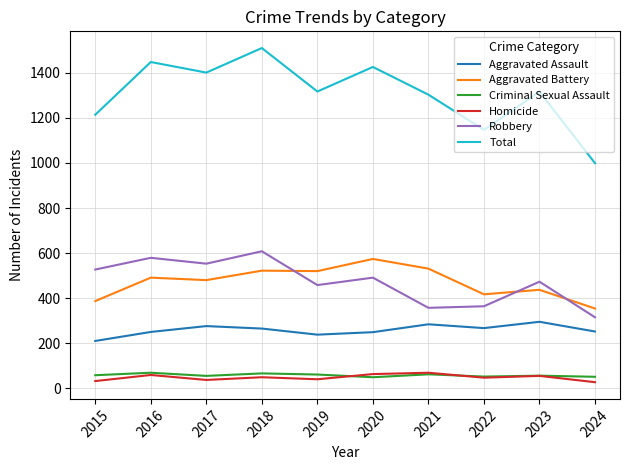

What is the sum of the Total values at 2020 and 2018?

2936